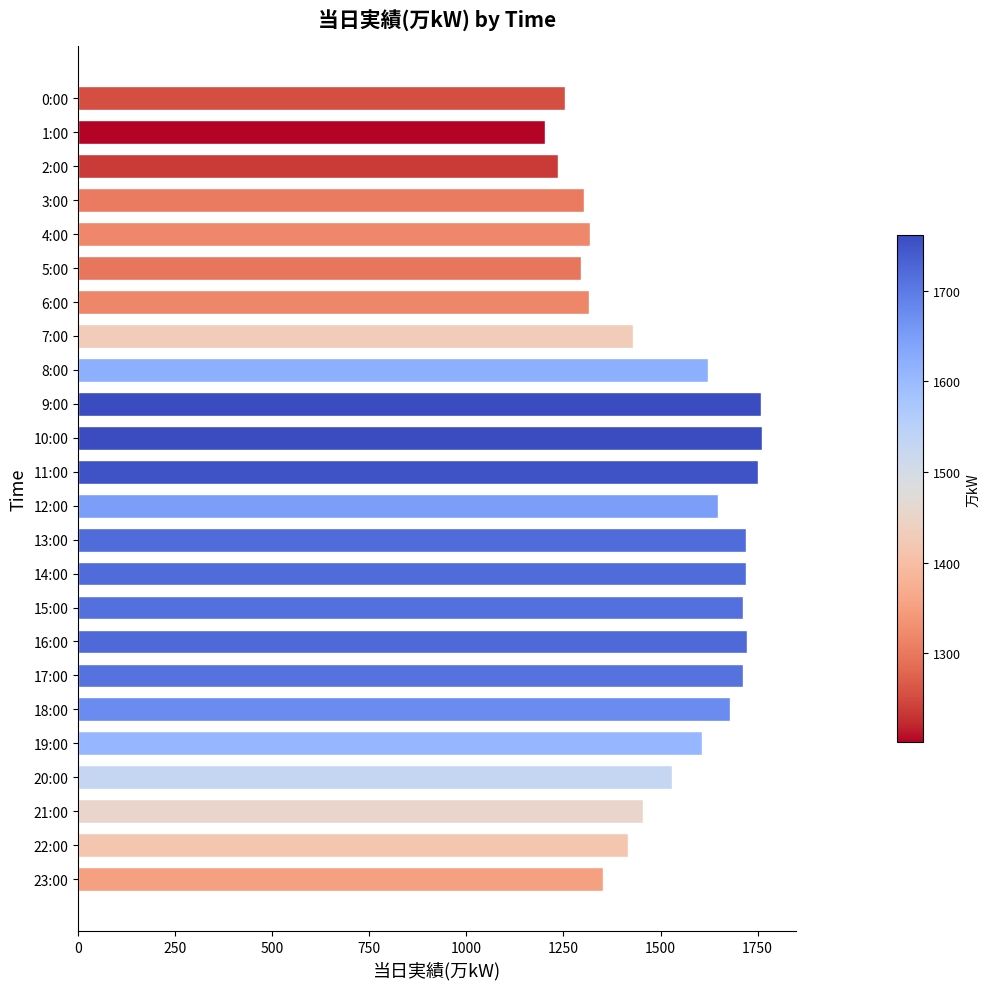

What value does the data have at 11:00, to the nearest 10?

1750